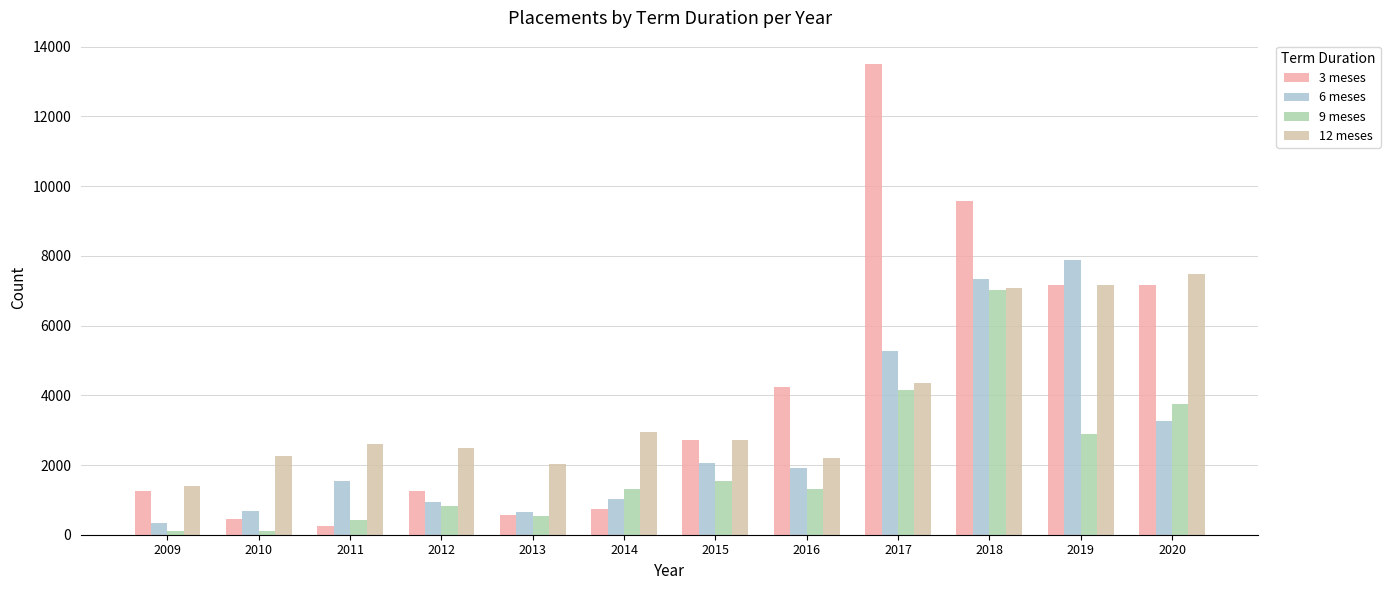

What is the total value across all series at 2010?

3486